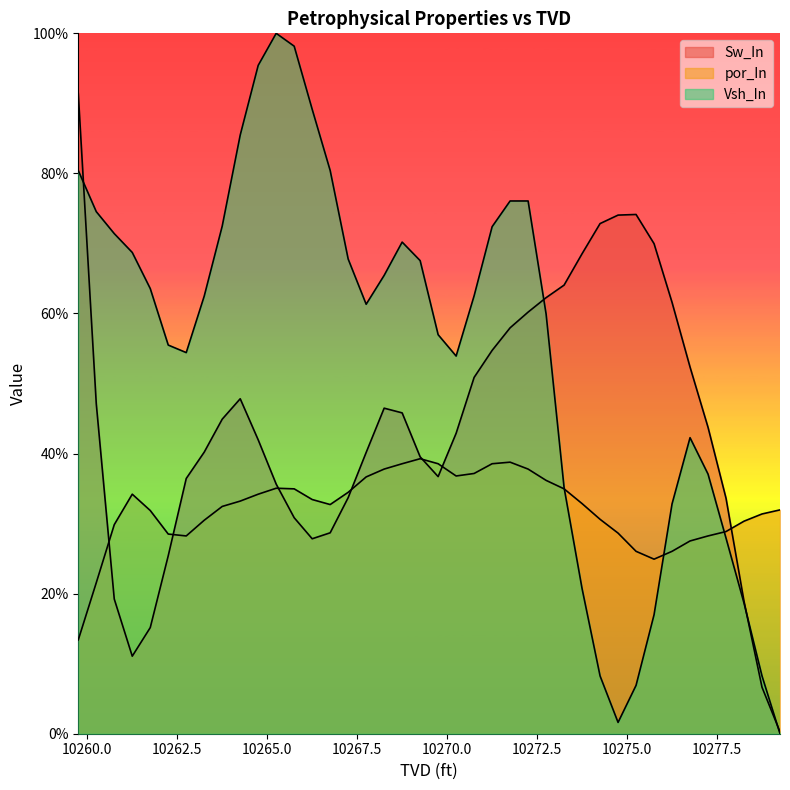

Which series has the largest total across all categories?

Vsh_In